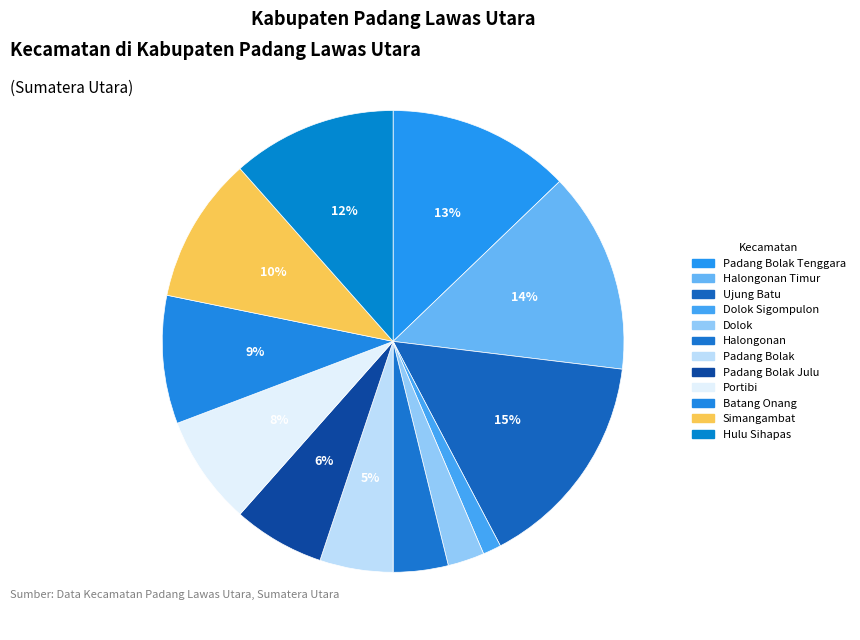

Which category has the biggest portion of the pie?

Ujung Batu